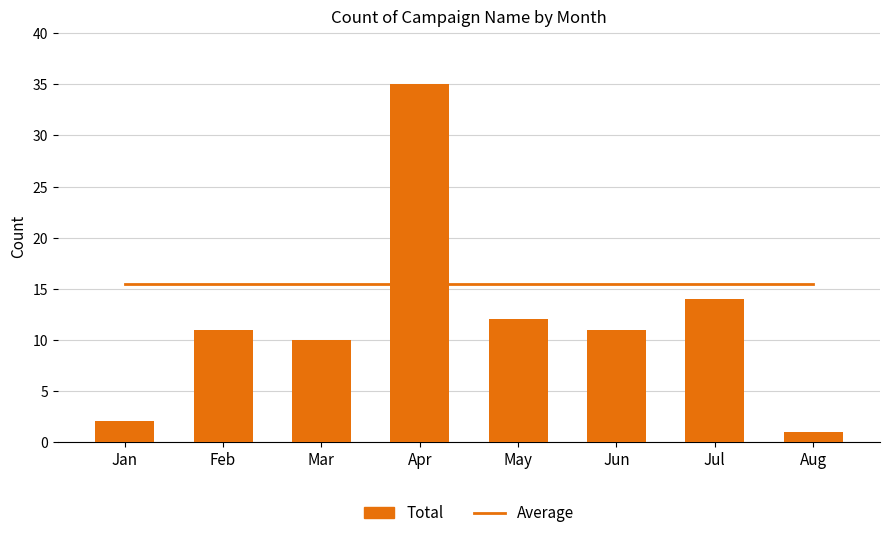

Rank the categories by Total value from lowest to highest.

Aug, Jan, Mar, Feb, Jun, May, Jul, Apr